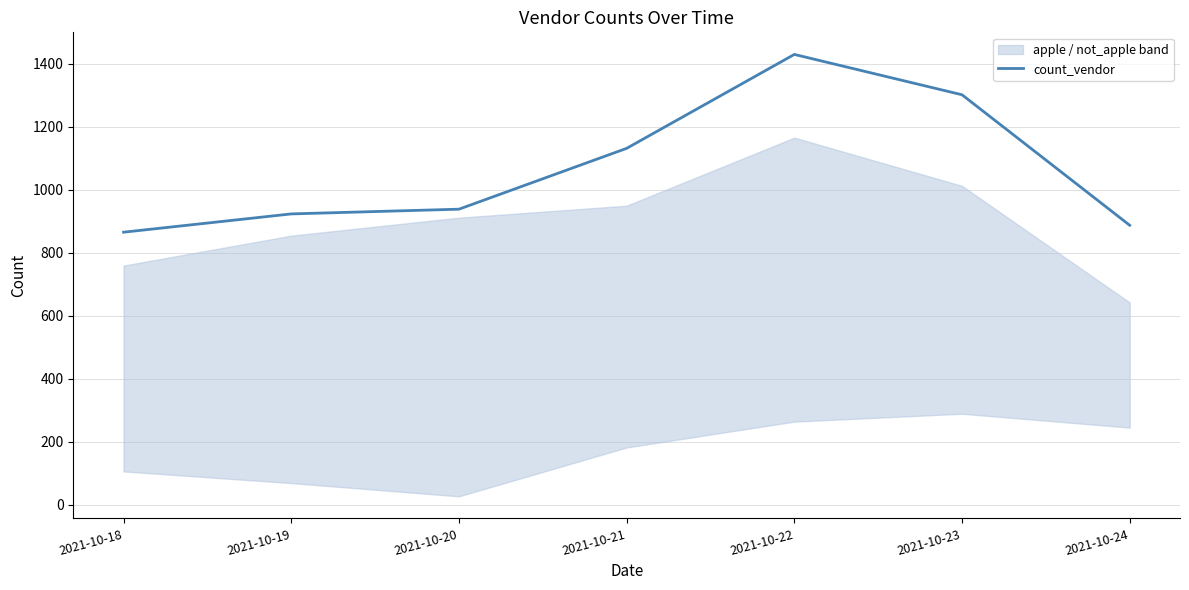

What is the value of the 1st point from the left?

865